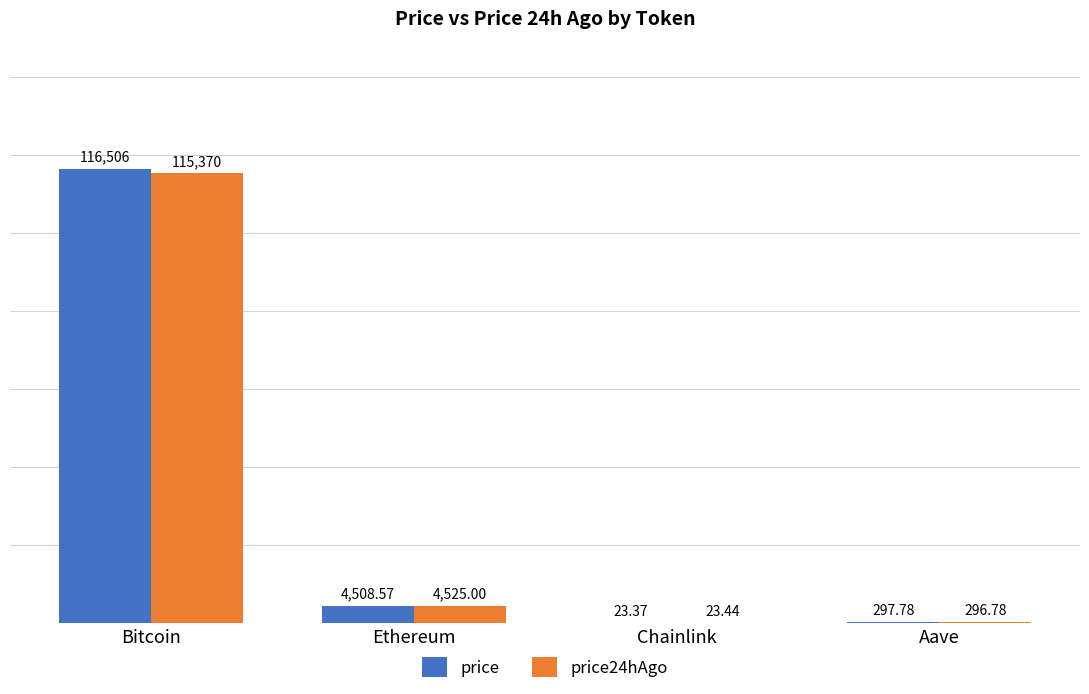

Between Ethereum and Chainlink, which series saw the biggest shift?

price24hAgo